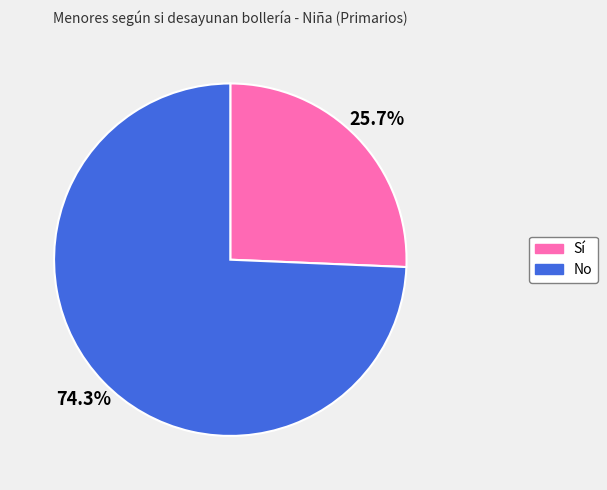

Count the number of slices in the pie.

2